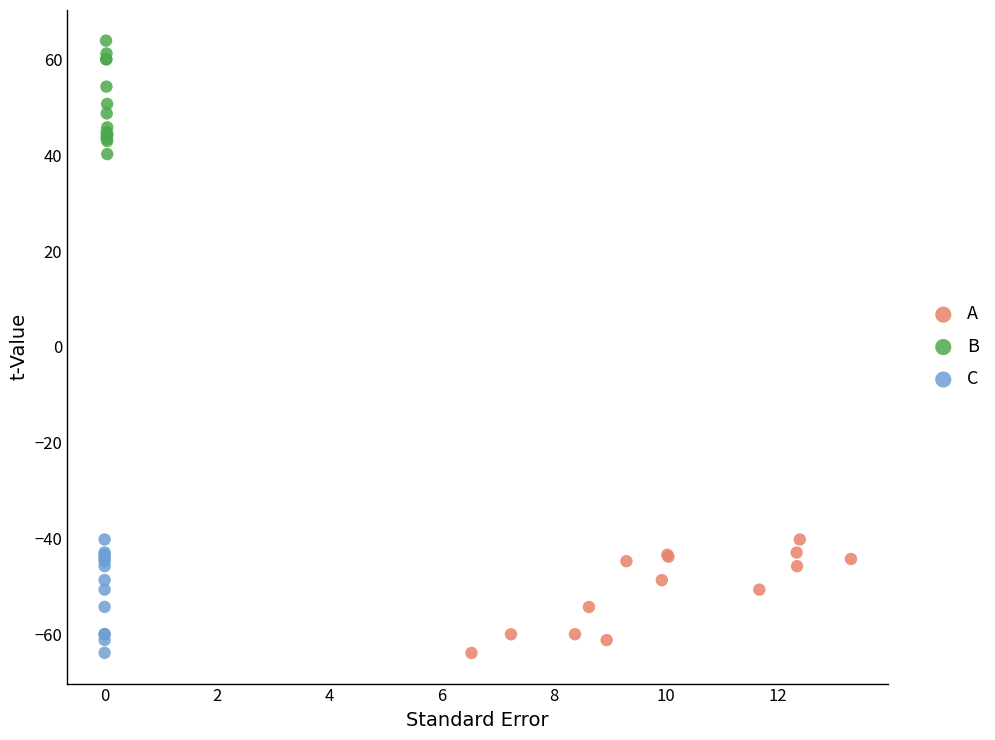

Which series contains the highest Y value?

B